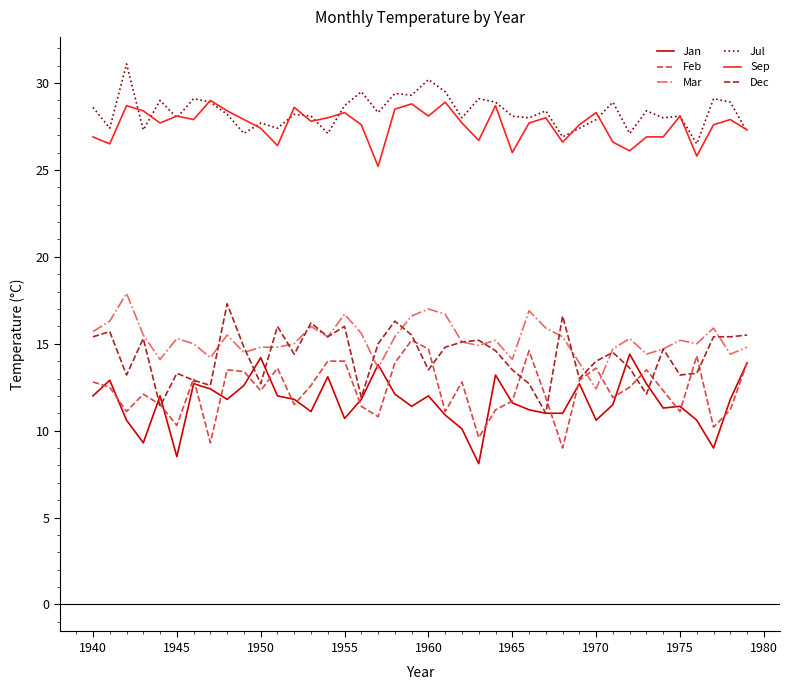

What is the lowest value of the Dec series?

11.0